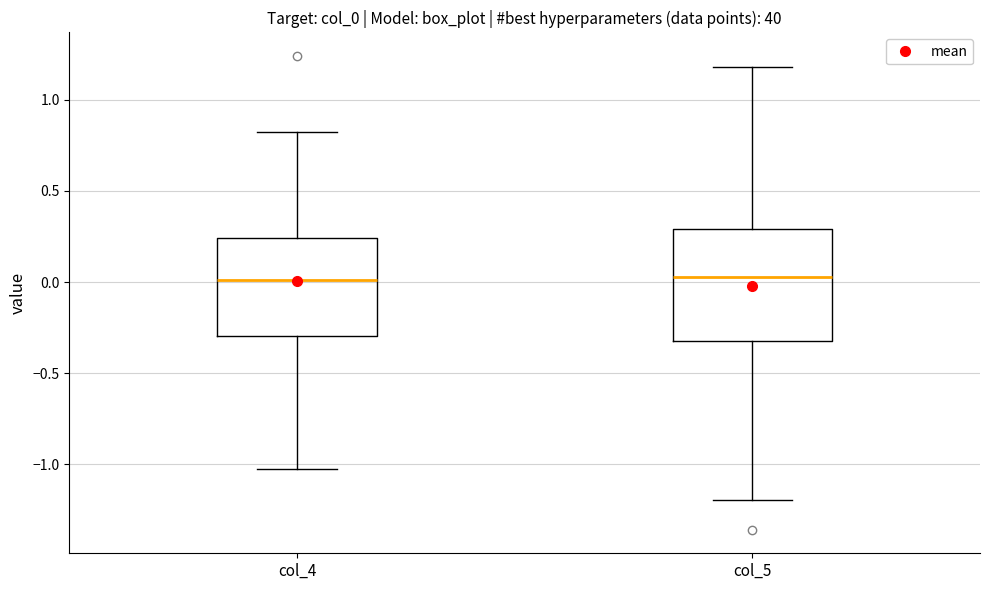

Reading left to right, transcribe this box plot: for each box, give where its median line is, the range the box spans, and where its two whiskers end, as read against the y-axis. The values are not printed on the chart, so give them approximately, as read against the axis.

col_4: median 0.00, box -0.30 to 0.25, whiskers -1.00 to 0.80
col_5: median 0.05, box -0.30 to 0.30, whiskers -1.20 to 1.20